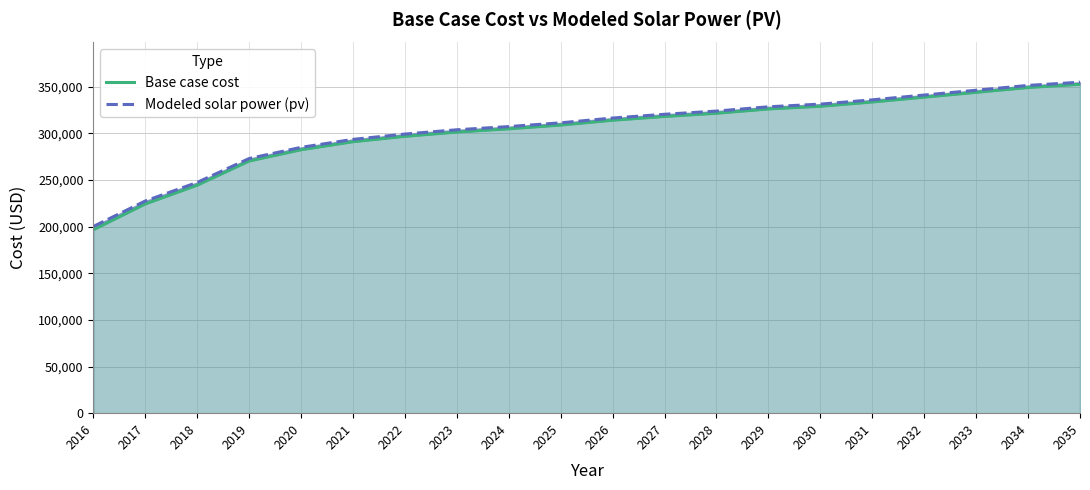

True or false: Modeled solar power (pv) and Base case cost intersect in this chart.

False